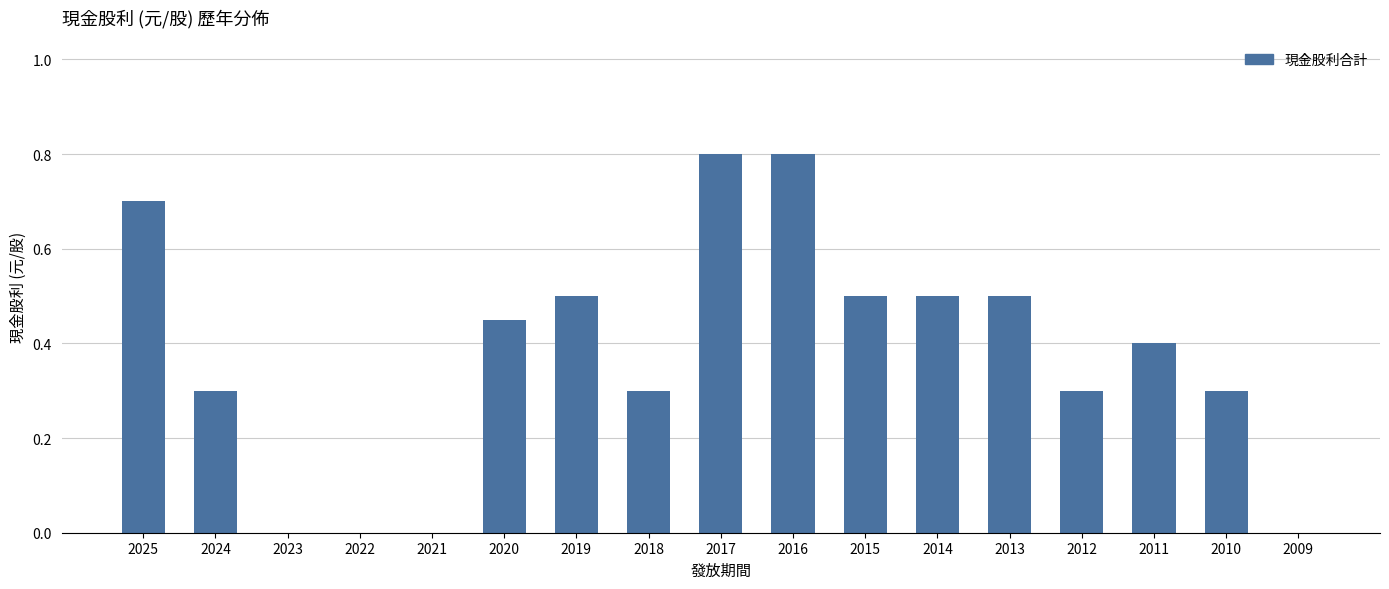

What is the sum of the values at 2018 and 2021?

0.3